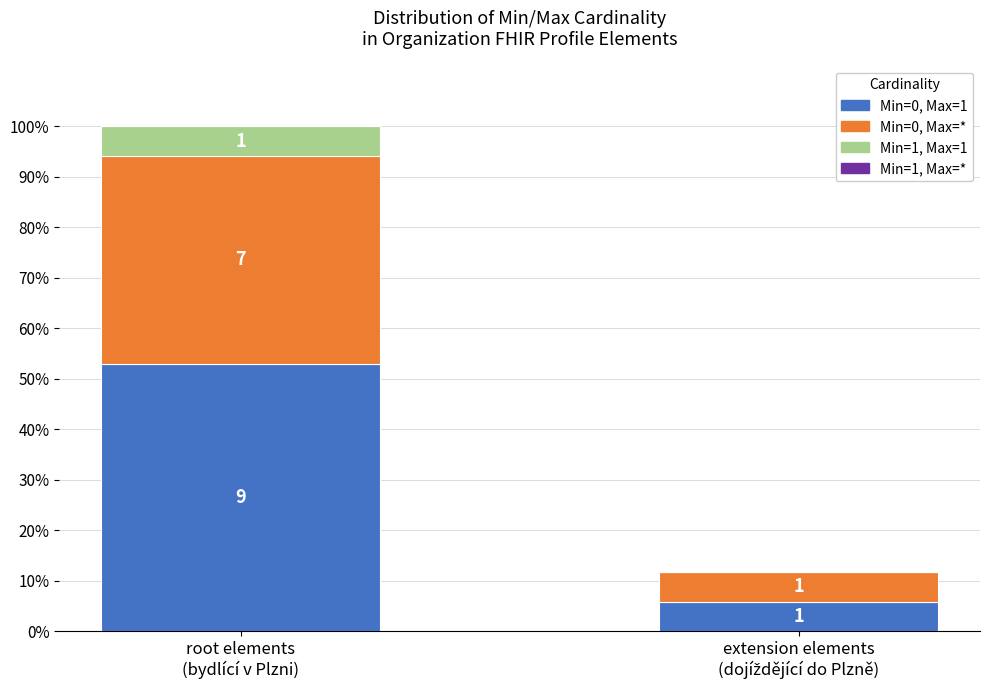

What is the label of the 2nd bar from the left?

extension elements
(dojíždějící do Plzně)